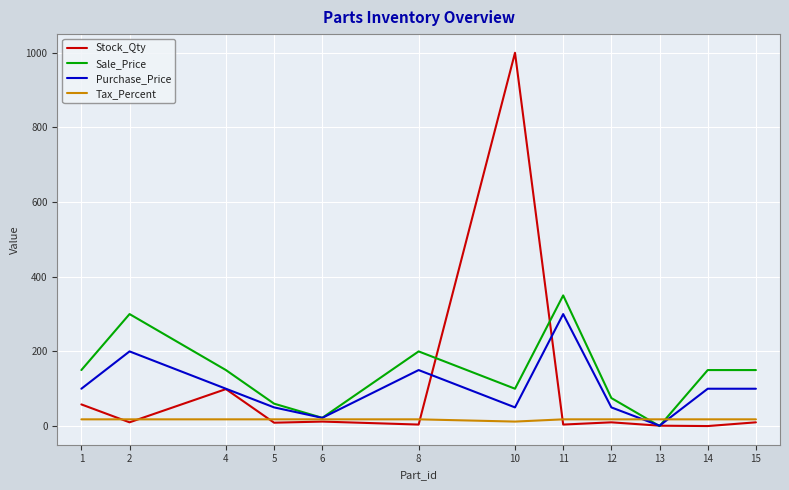

Where does the Stock_Qty series first go above 10?

1